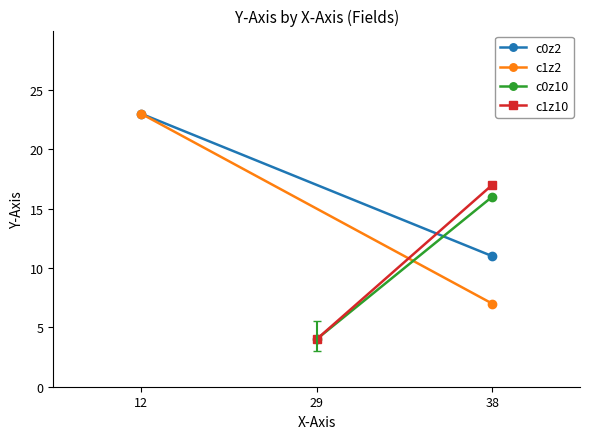

How many values in the c1z2 series are below 23?

1